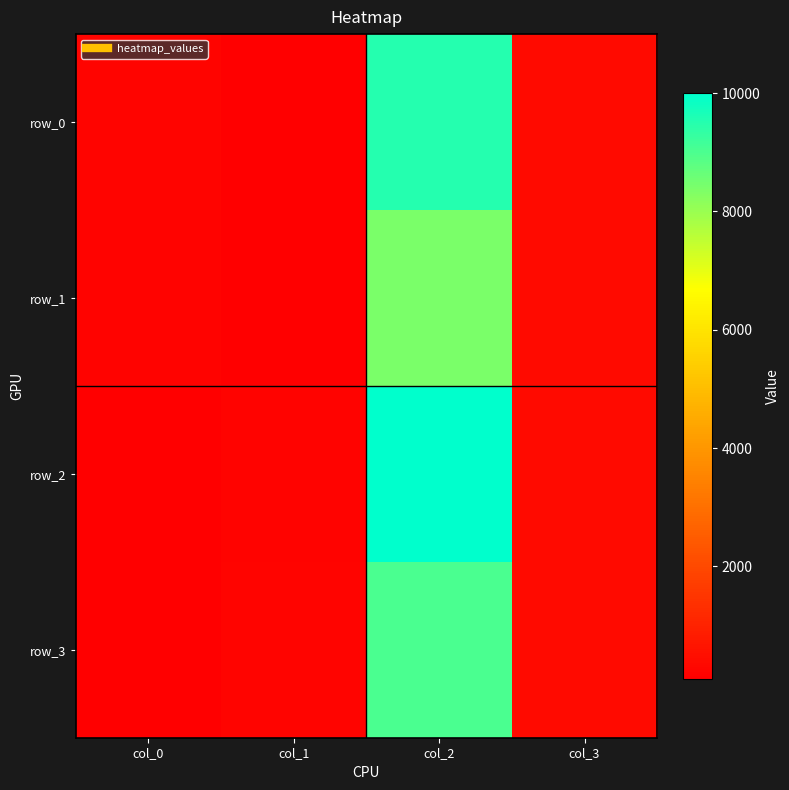

At which label is row_0 closest to 4800?

col_3